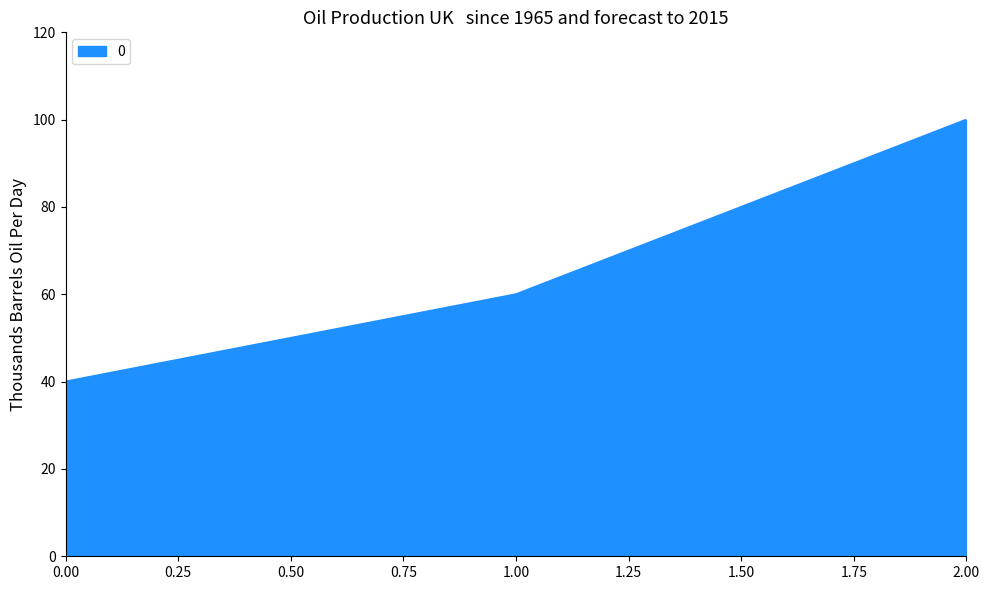

Is it true that the value at 0.00 is 54?

False